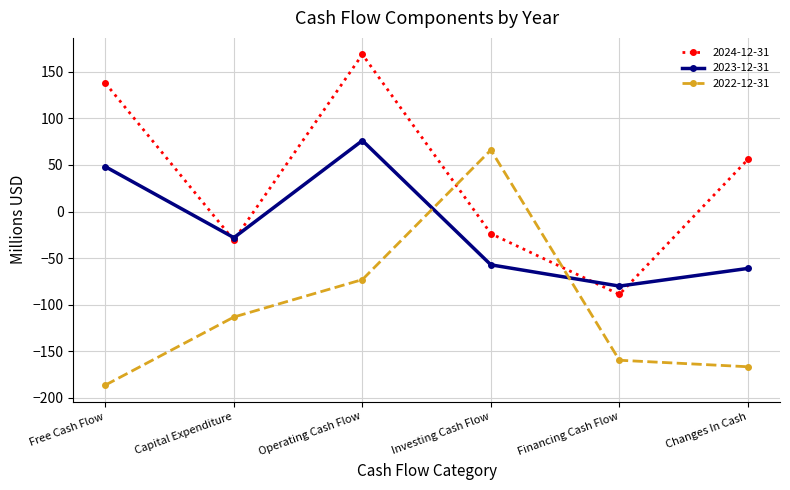

What is the difference between the highest and lowest values at Free Cash Flow?

324.0